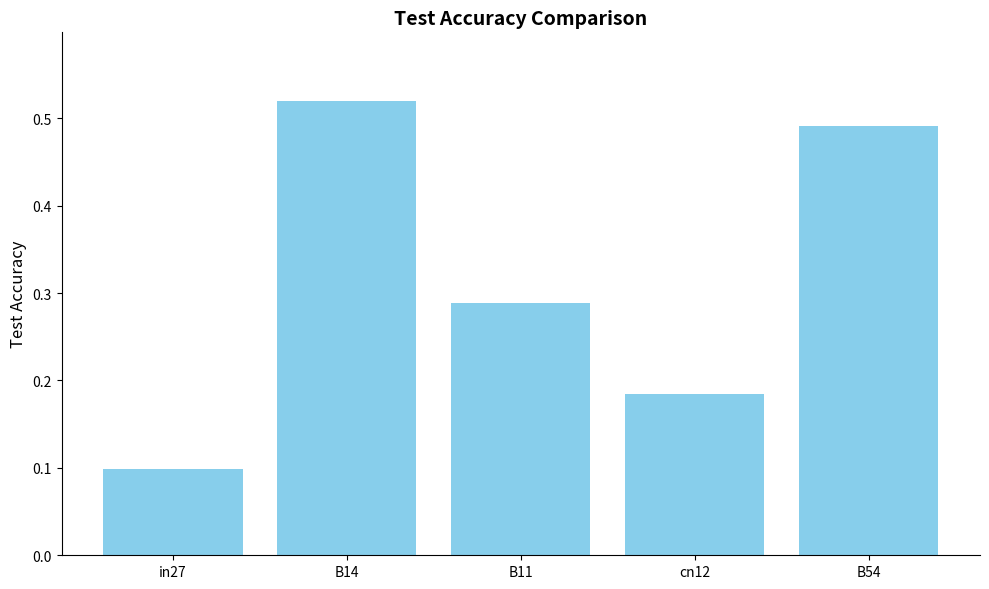

At which category does the chart reach its peak across all series?

B14